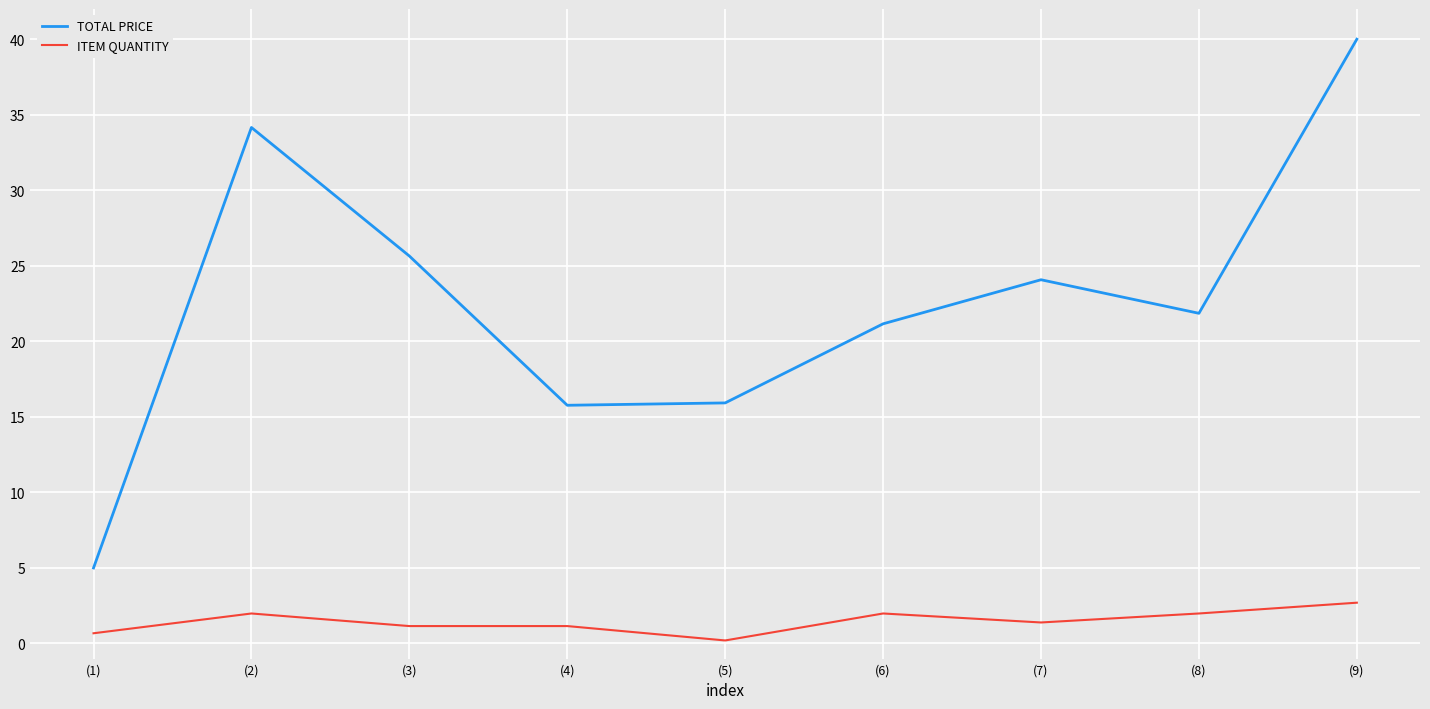

The TOTAL PRICE series shows 15.9 at (5). True or false?

True